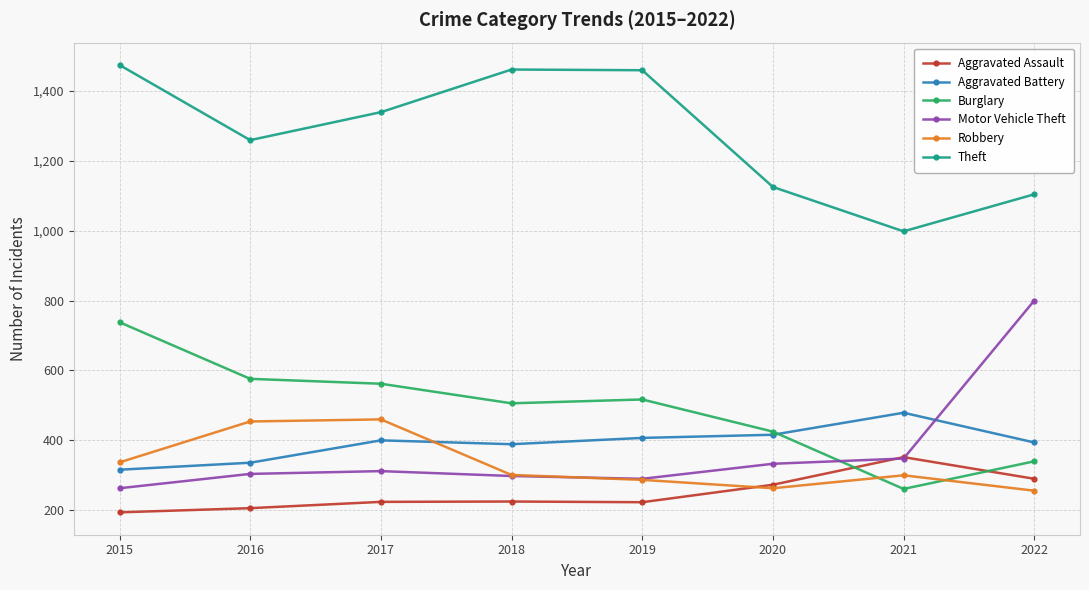

True or false: Aggravated Battery has more than 0 interior local peaks.

True